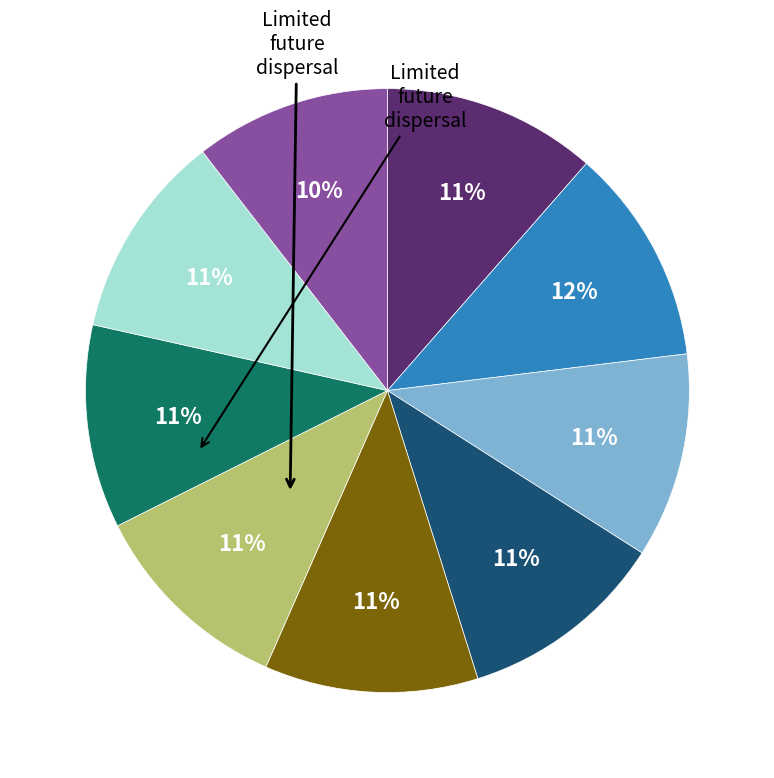

How many segments does this pie chart have?

9